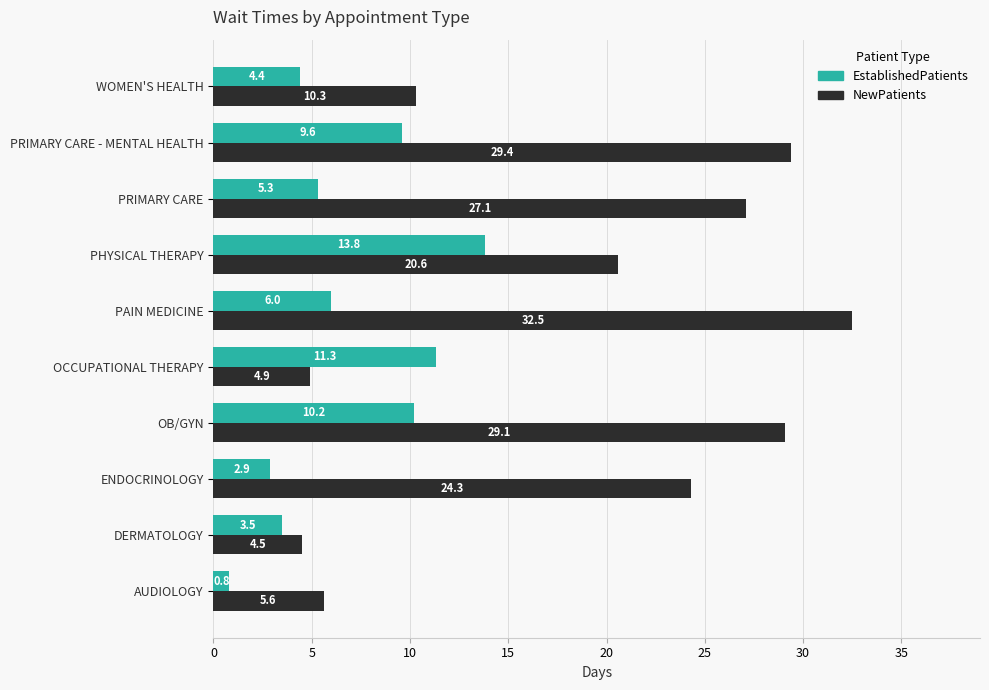

What is the difference between the maximum and minimum values in the EstablishedPatients series?

13.0